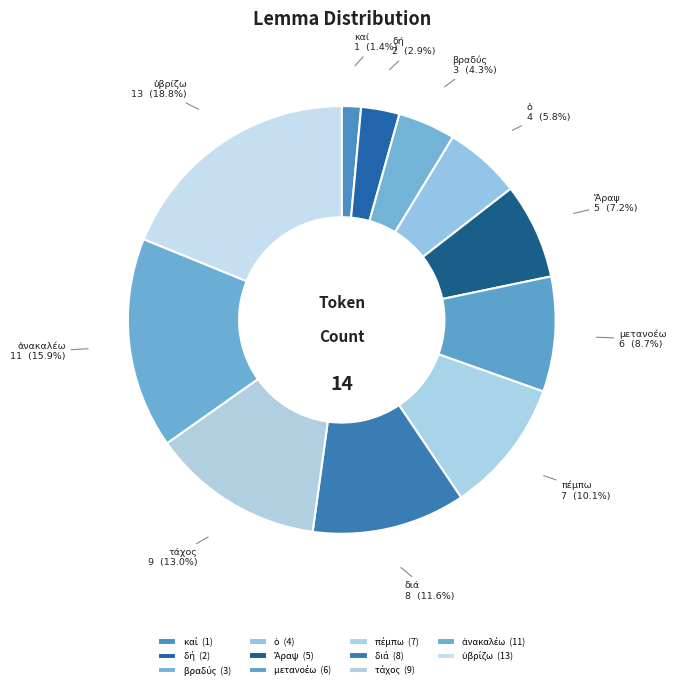

To the nearest percent, what portion does διά represent?

12%